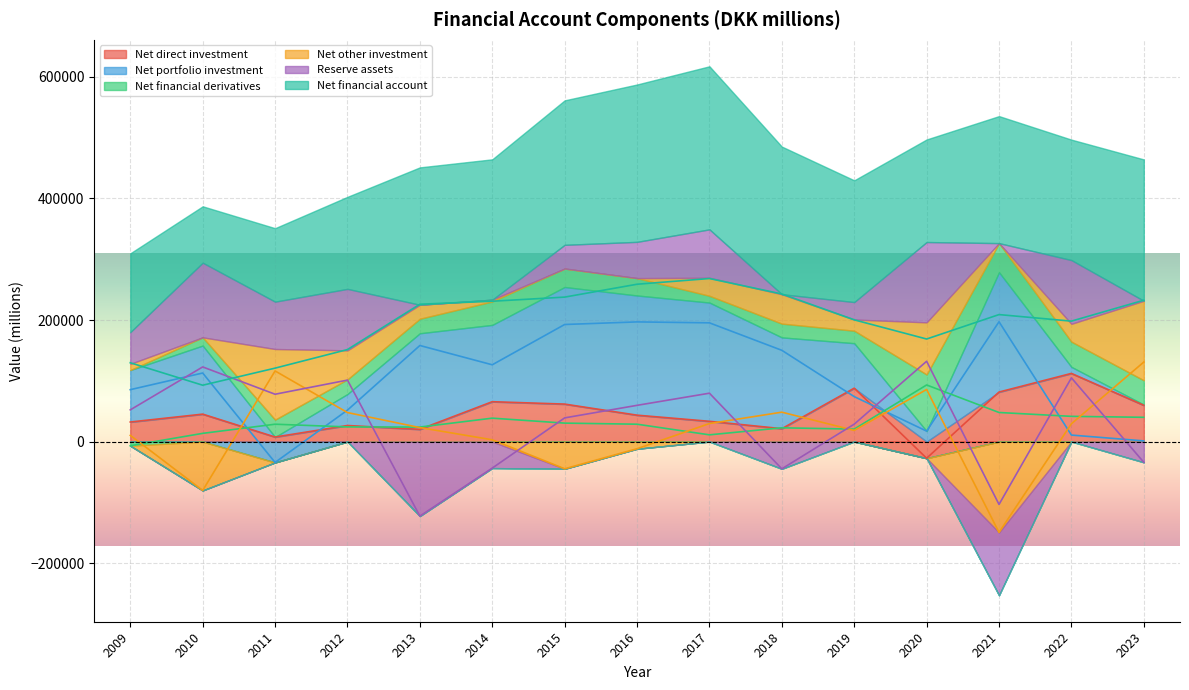

What is the difference between the highest and lowest values at 2014?

274537